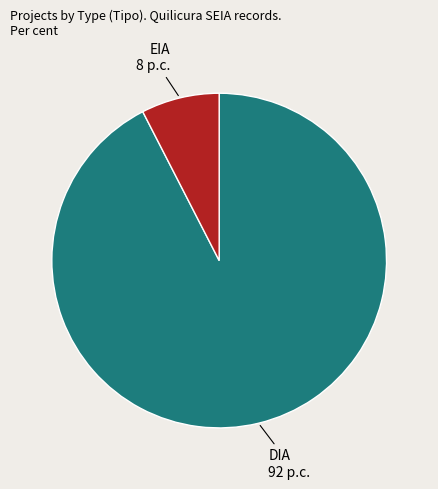

How many slices are in this pie chart?

2